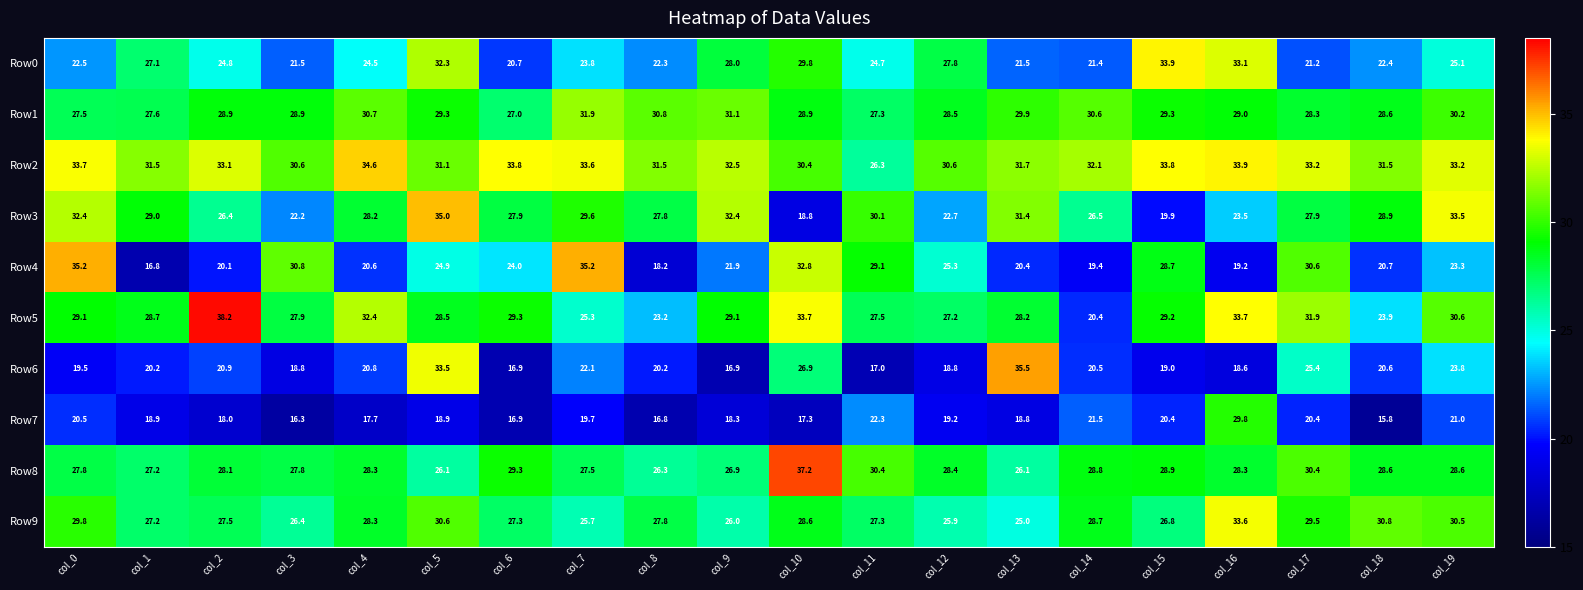

How many distinct data groups are displayed?

10